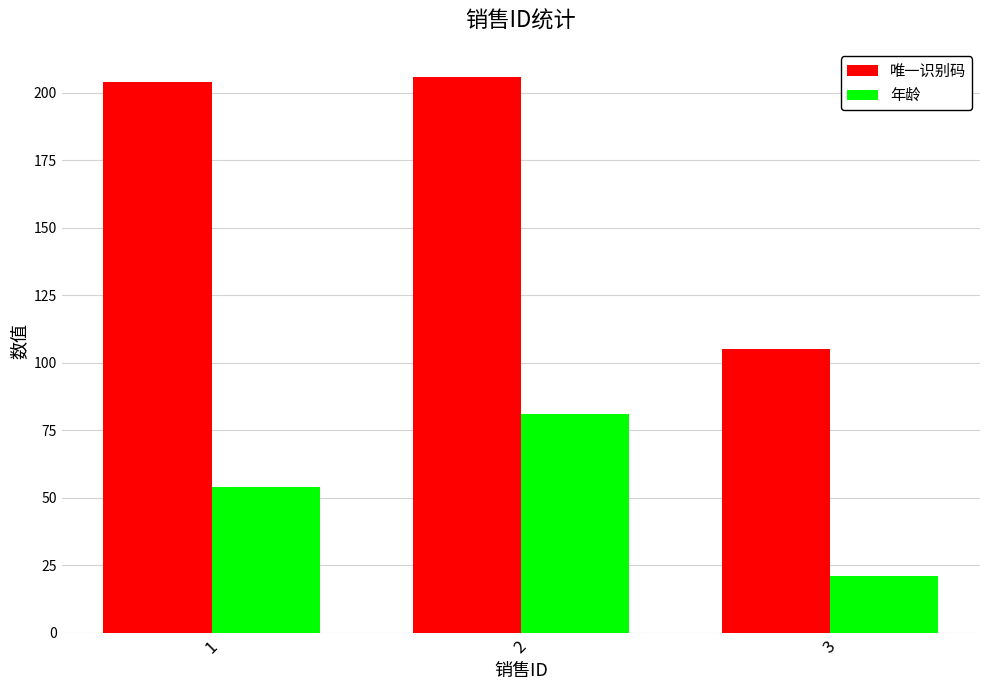

List the series in order of their overall mean, highest first.

唯一识别码, 年龄